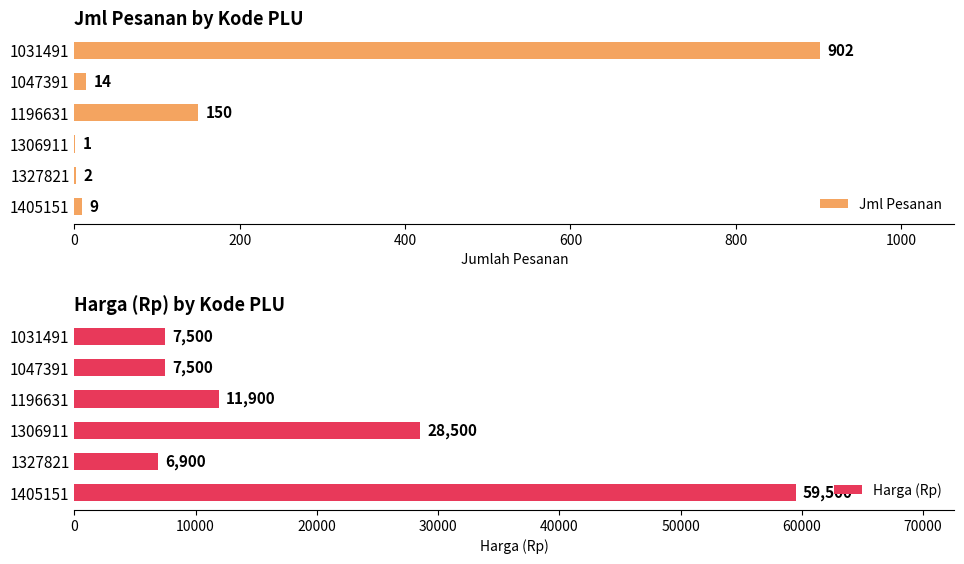

What is the sum of all Jml Pesanan values?

1078